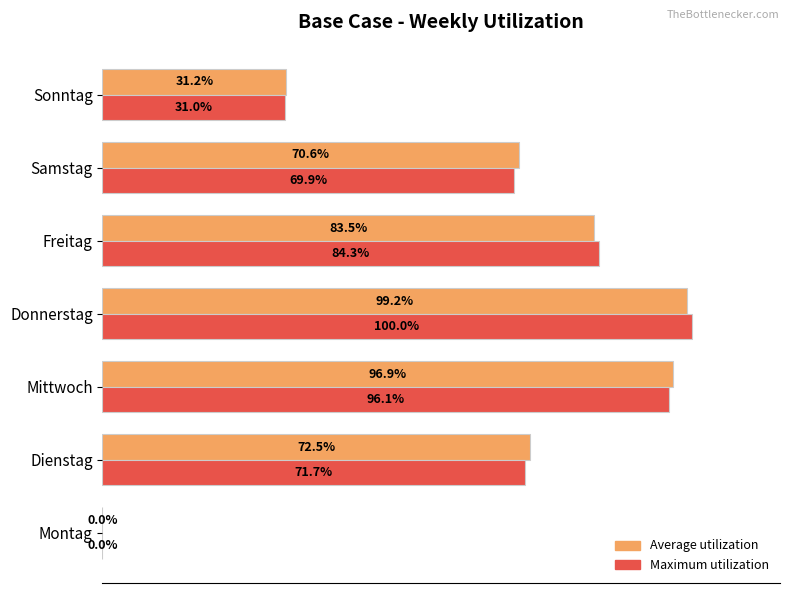

Which series has the widest spread of values?

Maximum utilization